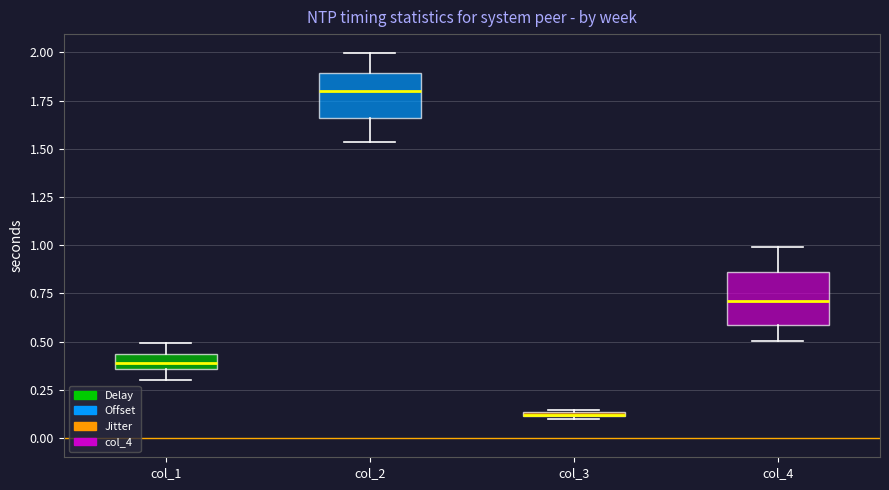

Where is the lower edge of the box for col_1 on the y-axis? The values are not printed on the chart, so give them approximately, as read against the axis.

0.35